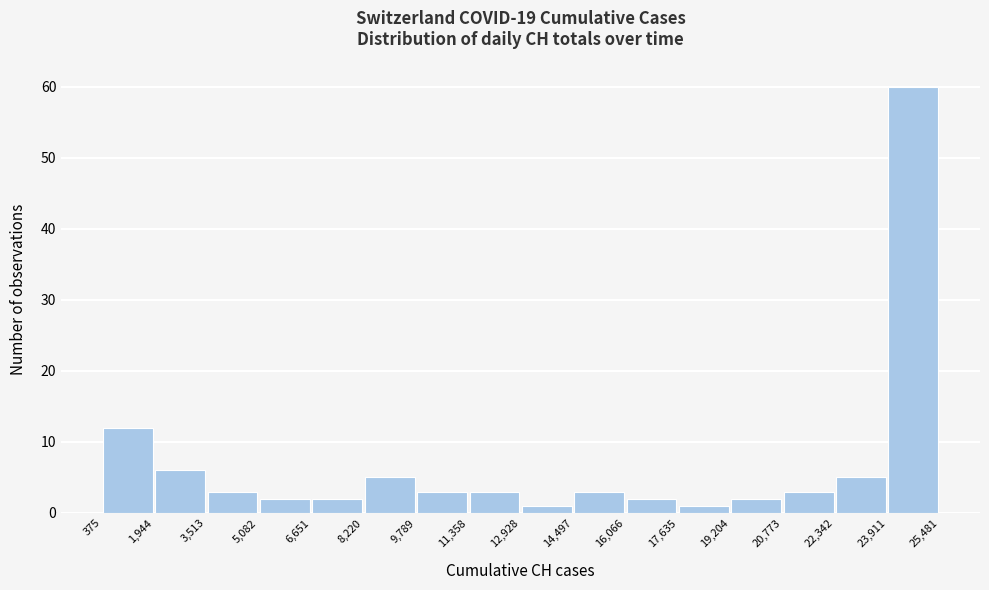

Reading left to right, transcribe this chart: for each bar, give the range it covers on the x-axis and its height. The values are not printed on the chart, so give them approximately, as read against the axis.

375 to 1,944: 12
1,944 to 3,513: 6
3,513 to 5,082: 3
5,082 to 6,651: 2
6,651 to 8,220: 2
8,220 to 9,789: 5
9,789 to 11,358: 3
11,358 to 12,928: 3
12,928 to 14,497: 1
14,497 to 16,066: 3
16,066 to 17,635: 2
17,635 to 19,204: 1
19,204 to 20,773: 2
20,773 to 22,342: 3
22,342 to 23,911: 5
23,911 to 25,481: 60